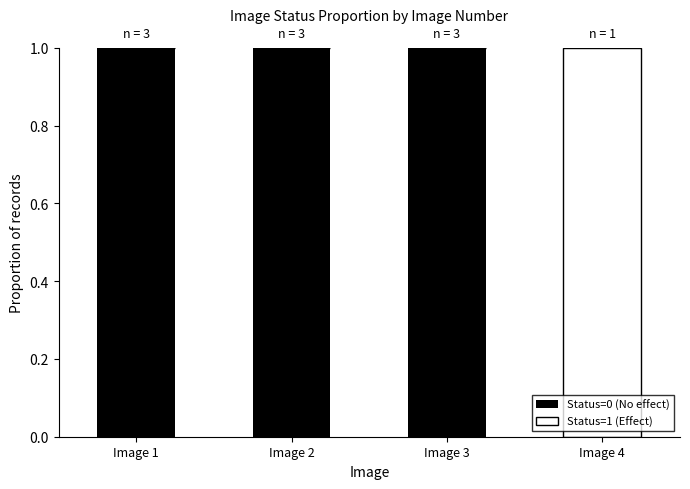

Reading left to right, what are the values for Status=0 (No effect)?

Image 1=1	Image 2=1	Image 3=1	Image 4=0